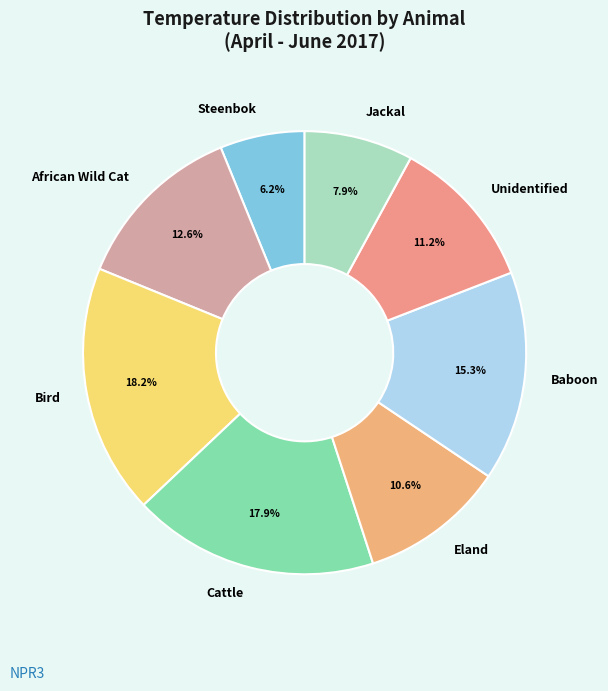

Is Jackal the majority of the pie?

No